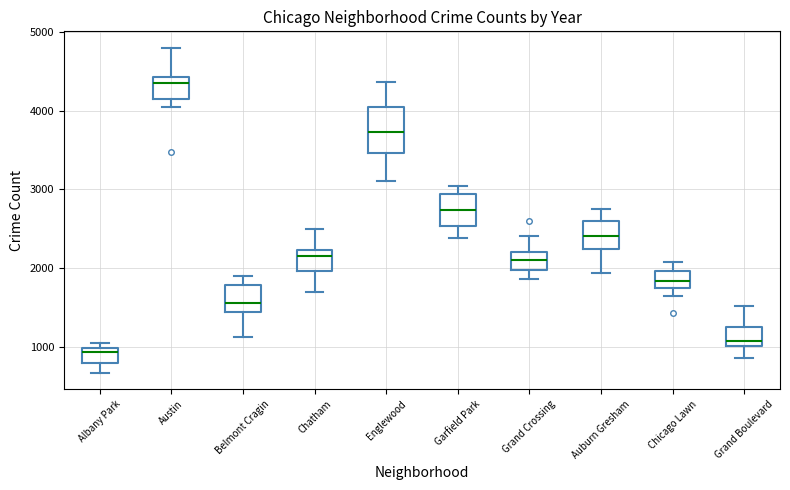

Reading left to right, transcribe this box plot: for each box, give where its median line is, the range the box spans, and where its two whiskers end, as read against the y-axis. The values are not printed on the chart, so give them approximately, as read against the axis.

Albany Park: median 900, box 800 to 1000, whiskers 700 to 1100
Austin: median 4300, box 4100 to 4400, whiskers 4100 (just below the box's lower edge) to 4800
Belmont Cragin: median 1600, box 1400 to 1800, whiskers 1100 to 1900
Chatham: median 2200 (just below the box's upper edge), box 2000 to 2200, whiskers 1700 to 2500
Englewood: median 3700, box 3500 to 4000, whiskers 3100 to 4400
Garfield Park: median 2700, box 2500 to 2900, whiskers 2400 to 3000
Grand Crossing: median 2100, box 2000 to 2200, whiskers 1900 to 2400
Auburn Gresham: median 2400, box 2200 to 2600, whiskers 1900 to 2800
Chicago Lawn: median 1800 (inside the box), box 1800 to 2000, whiskers 1600 to 2100
Grand Boulevard: median 1100, box 1000 to 1200, whiskers 900 to 1500